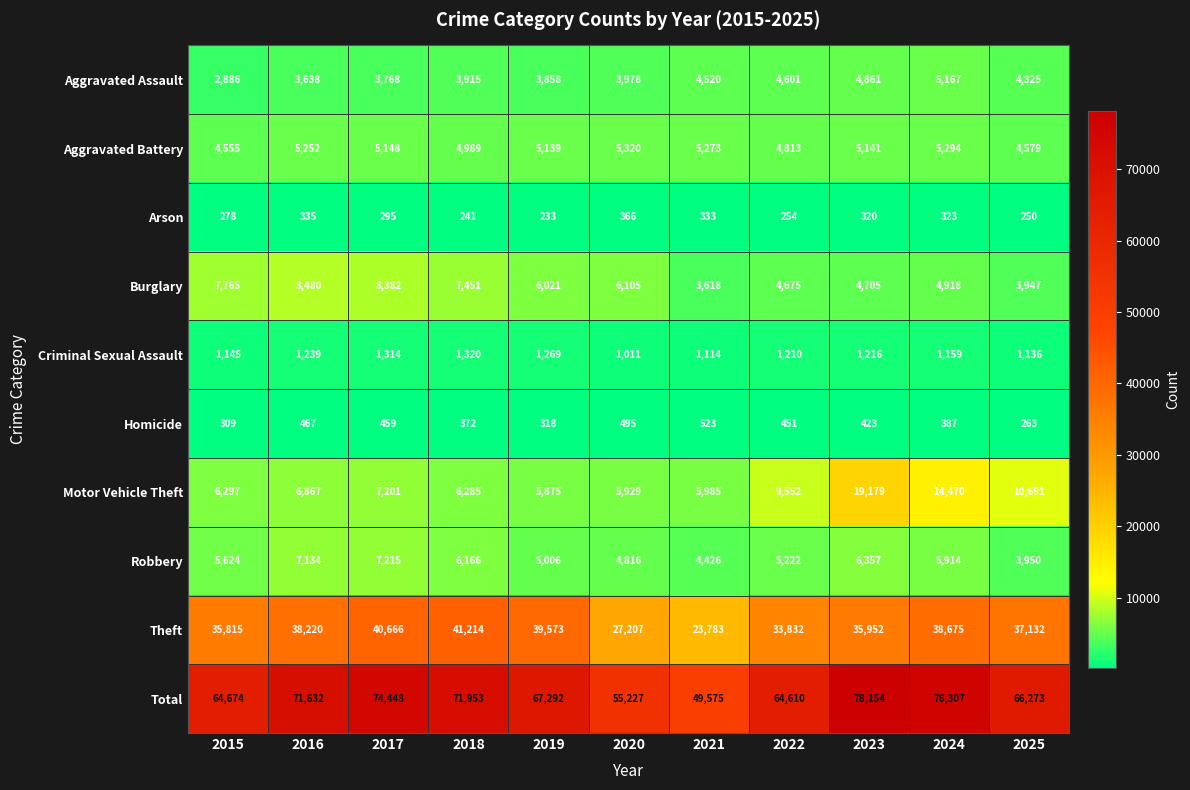

Where does the Criminal Sexual Assault series first go above 1210?

2016